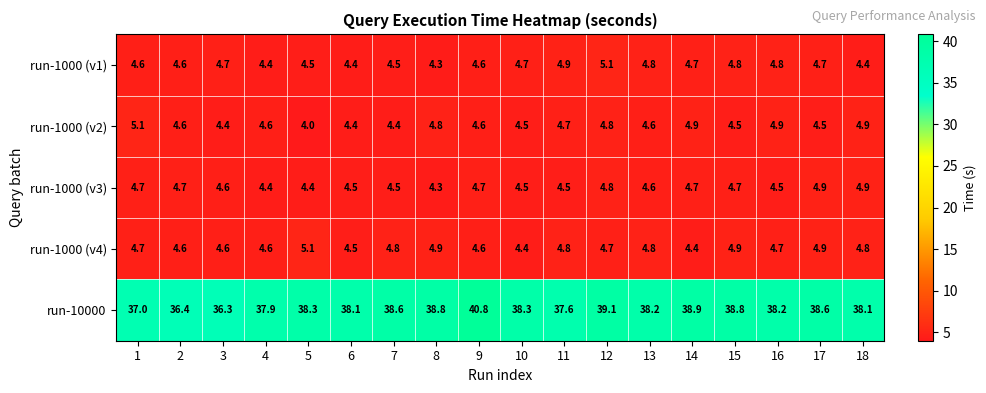

What is the difference between the run-1000 (v3) values at 4 and 14?

0.3